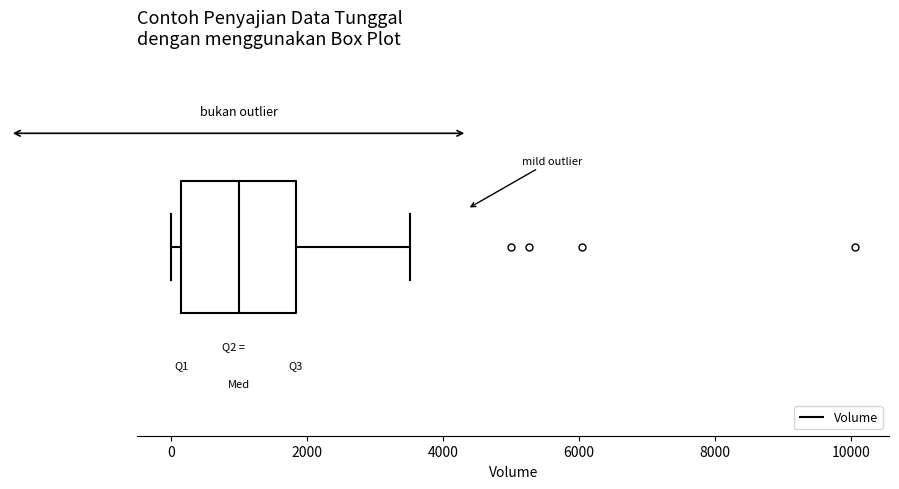

Read this box plot against the x-axis: the position of the median line, the range covered by the box, and the ends of both whiskers. The values are not printed on the chart, so give them approximately, as read against the axis.

median 1000, box 200 to 1800, whiskers 0 to 3600